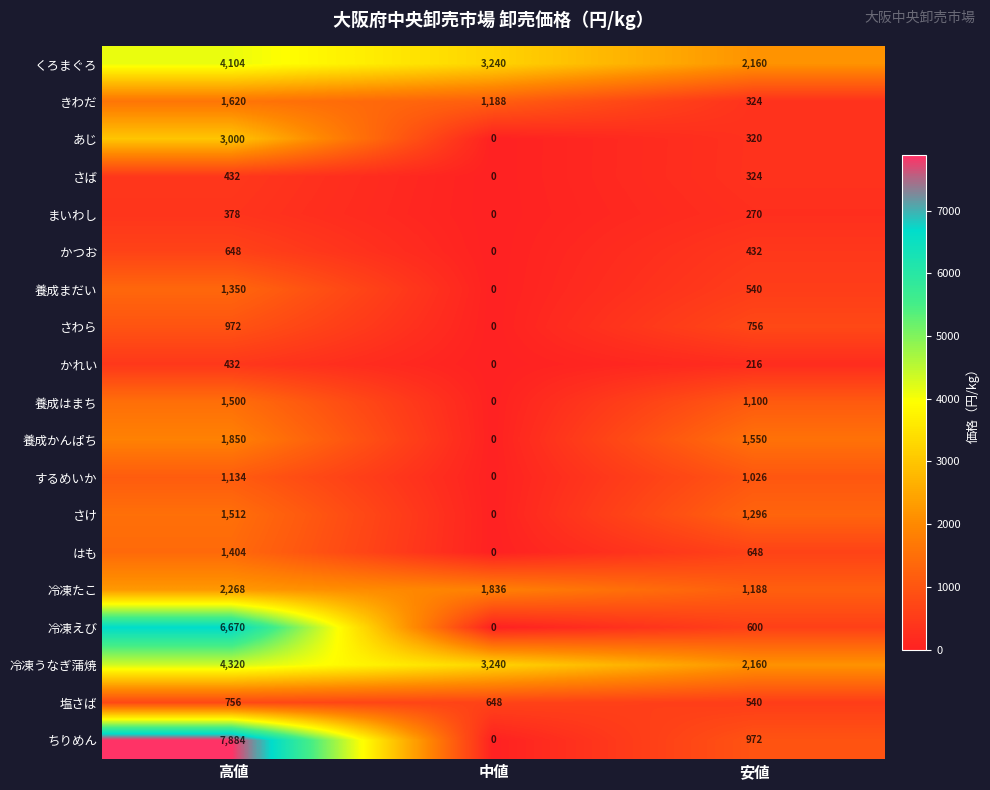

What is the difference between the maximum and minimum values in the くろまぐろ series?

1944